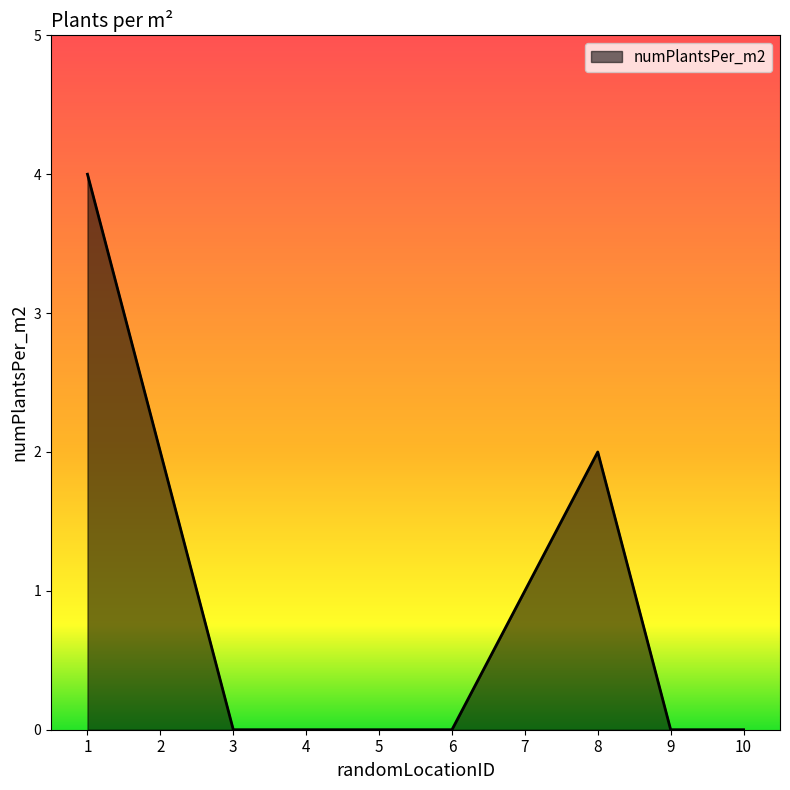

Which has a higher value, 7 or 10?

7